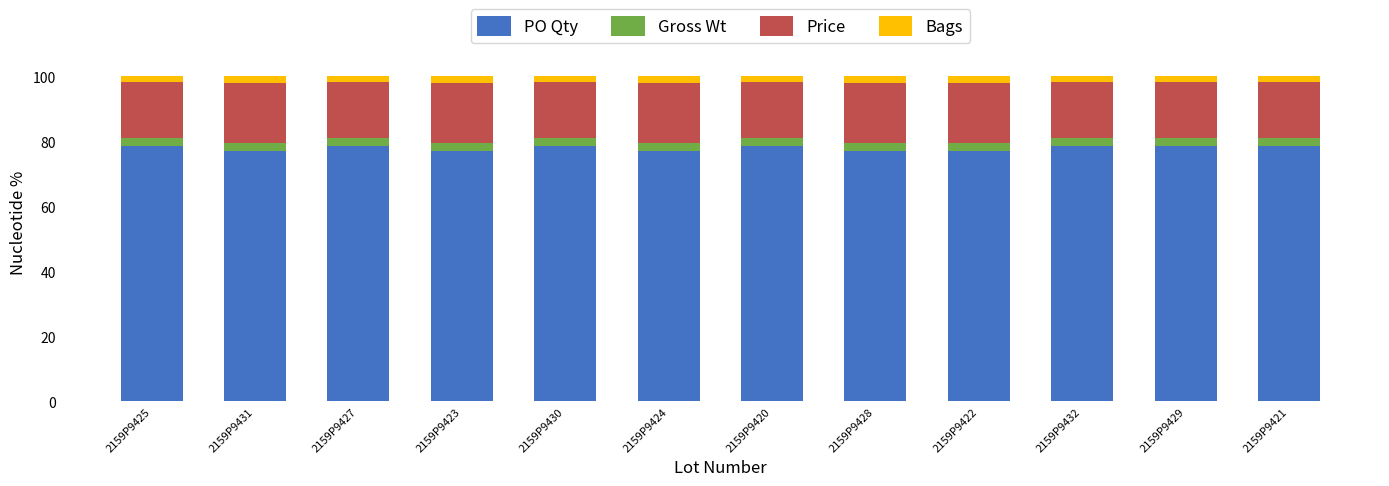

True or false: PO Qty has a value of 78.5 at 2159P9427.

True